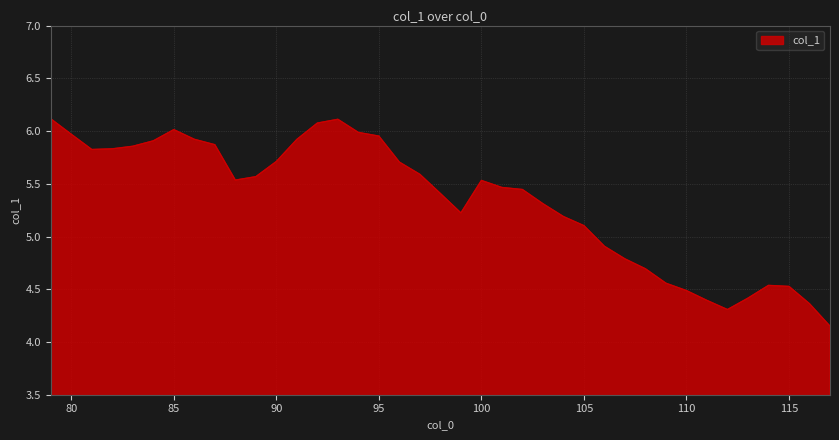

How many lines are shown in the chart?

1